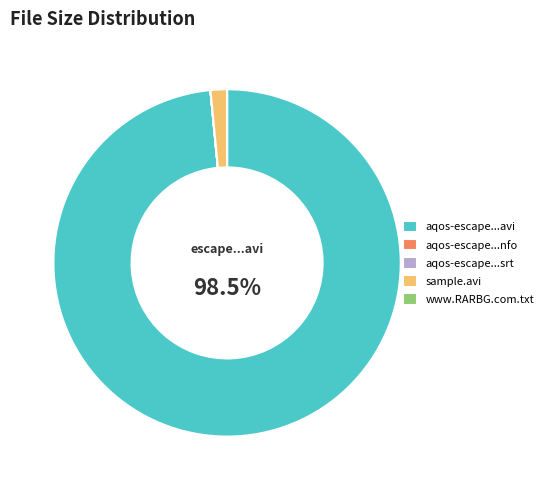

Which category has the biggest portion of the pie?

aqos-escape...avi